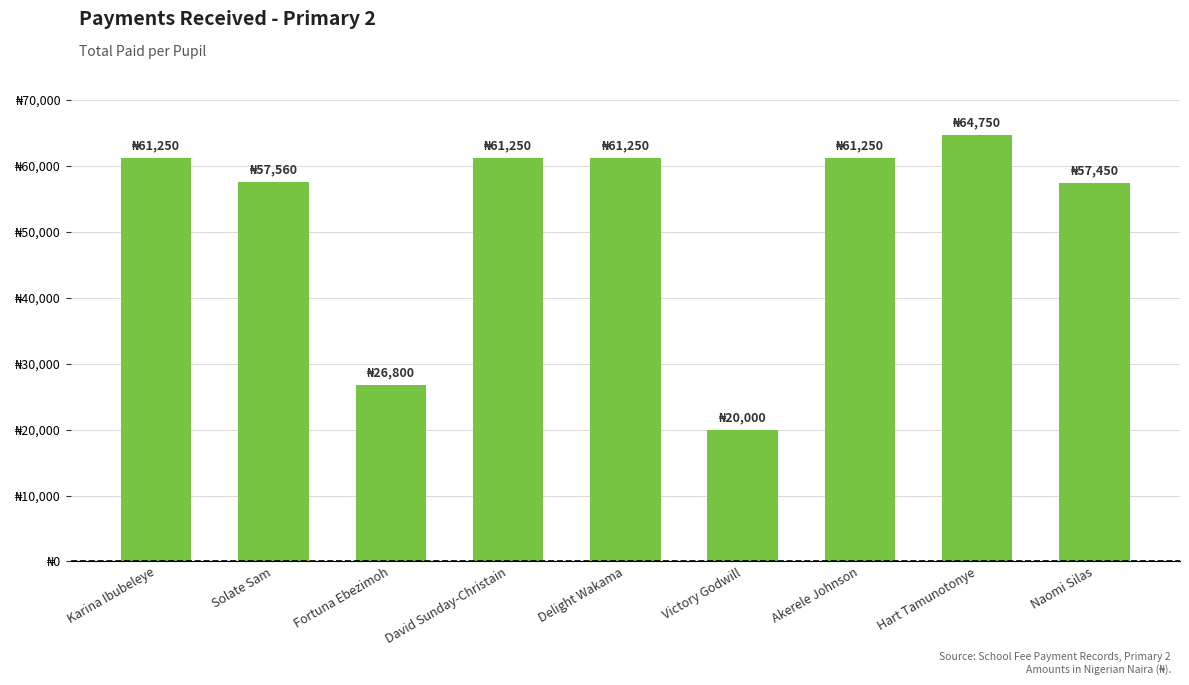

What is the value of the 4th bar from the left?

61250